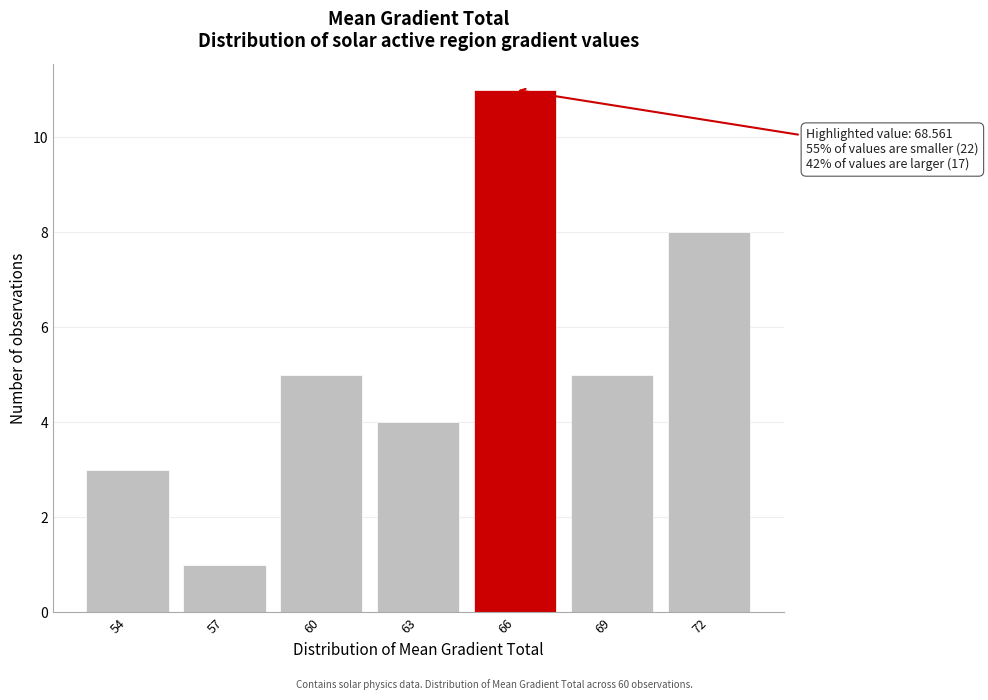

Reading left to right, list all the values displayed in this chart.

3	1	5	4	11	5	8